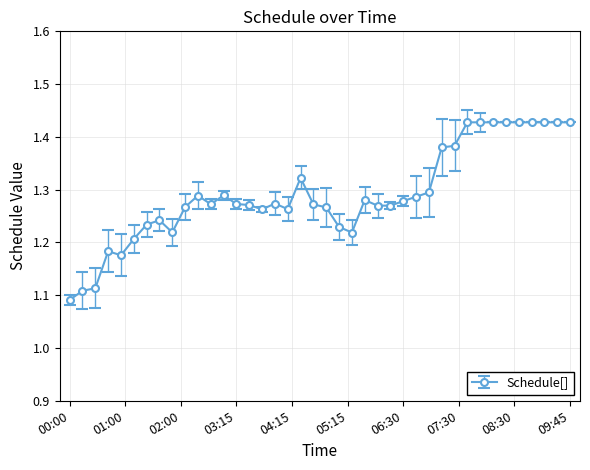

What is the difference between the maximum and second lowest values?

0.3